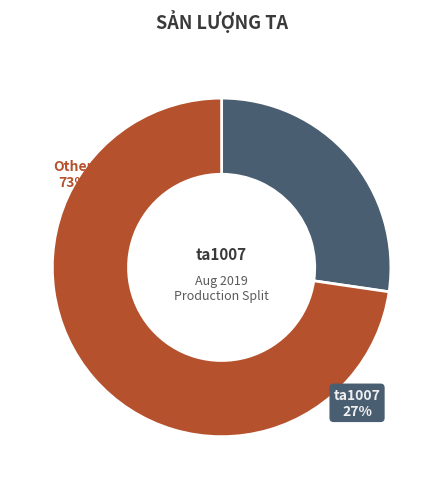

Does any single category account for the majority?

Yes